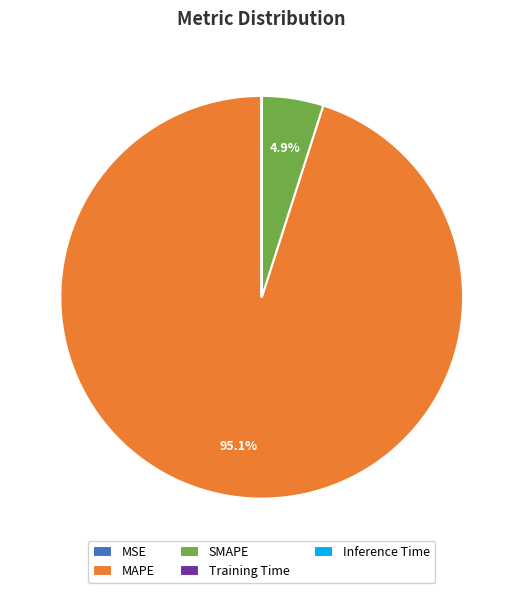

What percentage do SMAPE and MAPE together represent?

100.0%